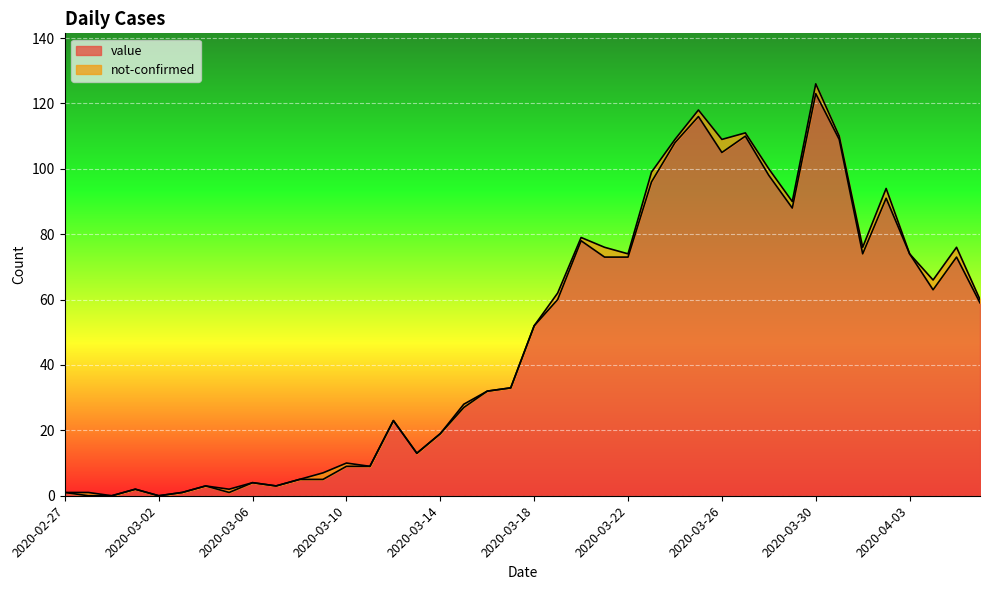

Rank the categories by value from lowest to highest.

2020-02-28, 2020-02-29, 2020-03-02, 2020-02-27, 2020-03-03, 2020-03-05, 2020-03-01, 2020-03-04, 2020-03-07, 2020-03-06, 2020-03-08, 2020-03-09, 2020-03-10, 2020-03-11, 2020-03-13, 2020-03-14, 2020-03-12, 2020-03-15, 2020-03-16, 2020-03-17, 2020-03-18, 2020-04-06, 2020-03-19, 2020-04-04, 2020-03-21, 2020-03-22, 2020-04-05, 2020-04-01, 2020-04-03, 2020-03-20, 2020-03-29, 2020-04-02, 2020-03-23, 2020-03-28, 2020-03-26, 2020-03-24, 2020-03-31, 2020-03-27, 2020-03-25, 2020-03-30